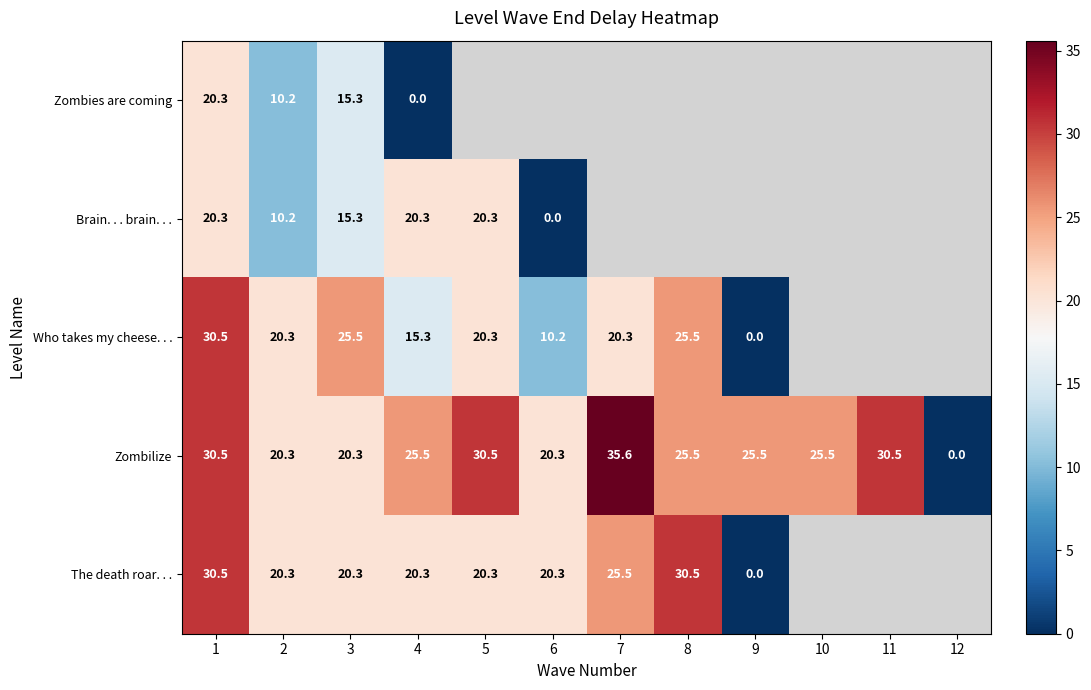

The Zombilize series shows 35.0 at 3. True or false?

False